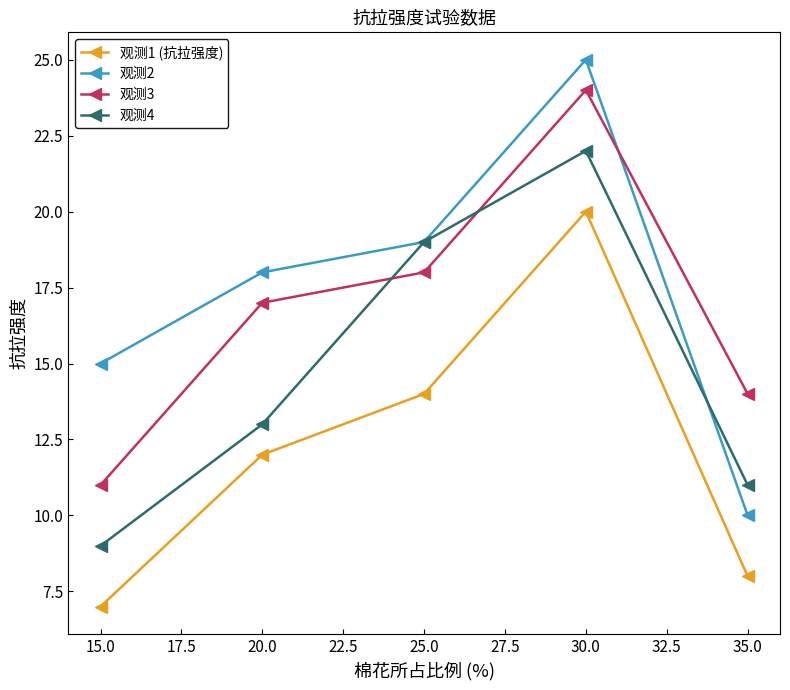

Which series has the widest spread of values?

观测2